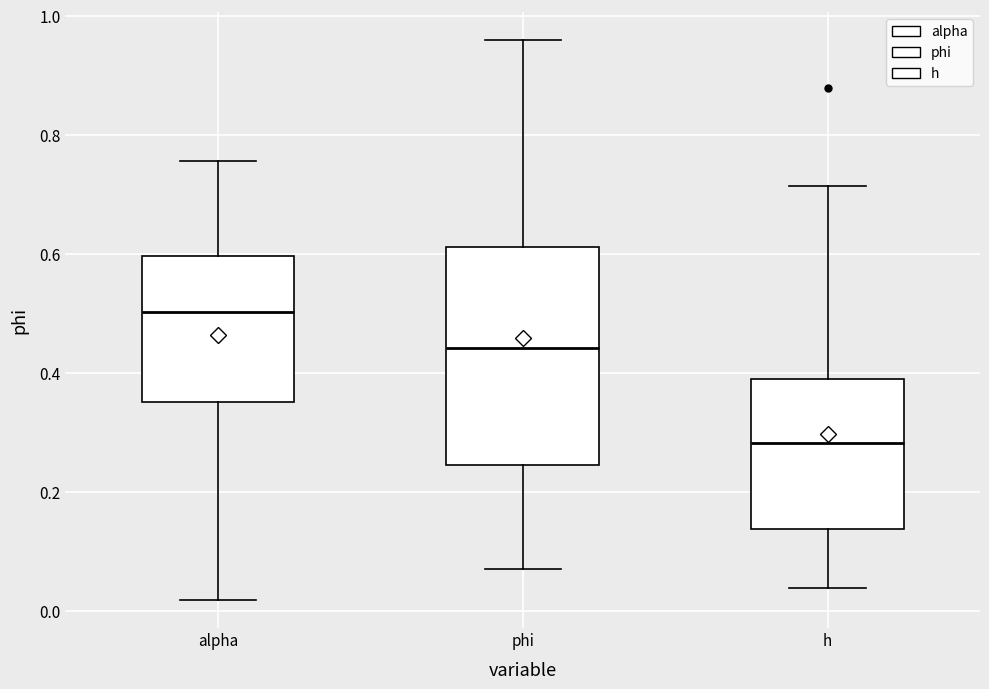

Where does the lower whisker of the box for phi end on the y-axis? The values are not printed on the chart, so give them approximately, as read against the axis.

0.08